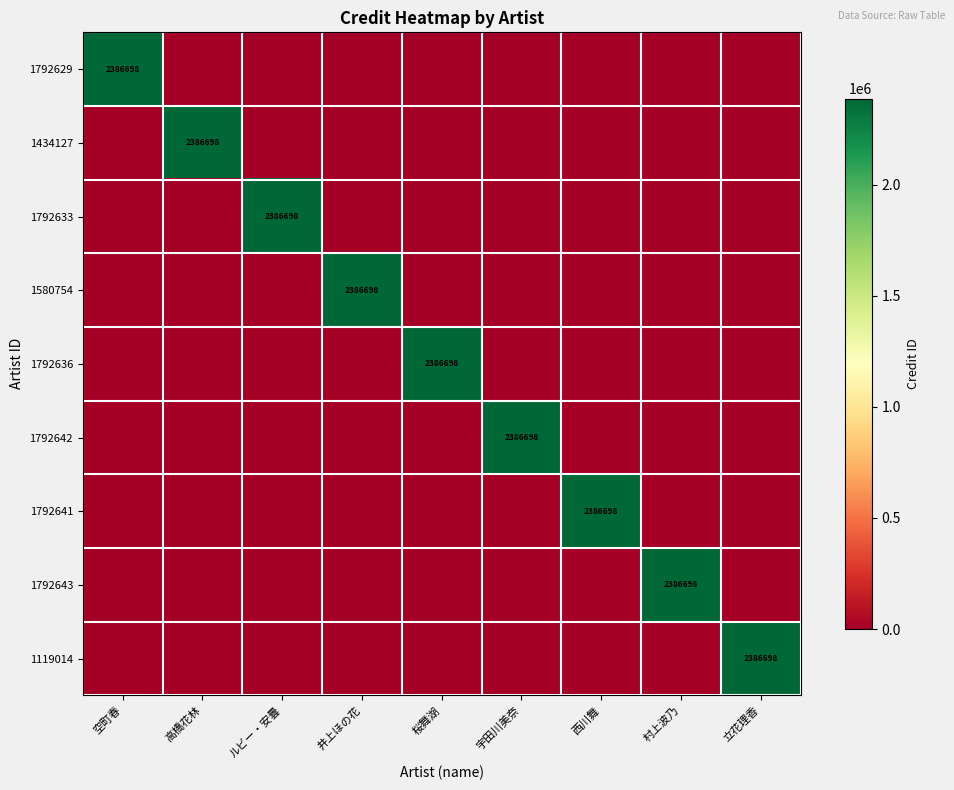

True or false: 1434127 has a value of 1561231 at 高橋花林.

False